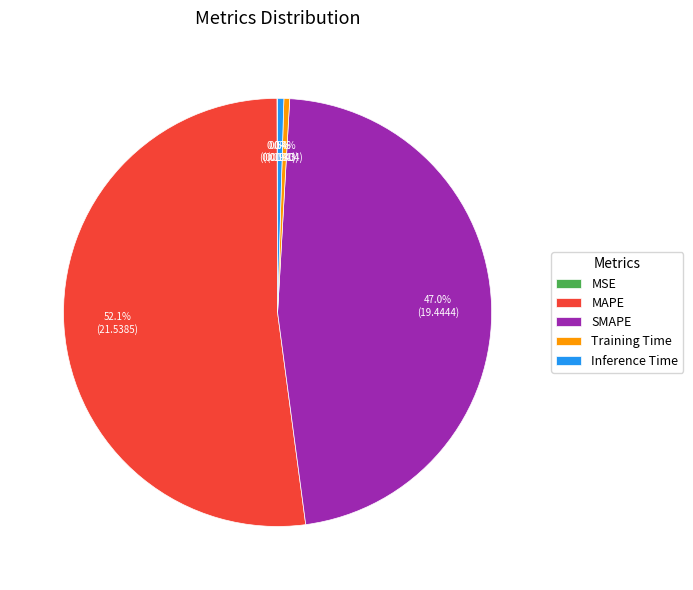

Do MAPE and Inference Time together represent more than half of the pie?

Yes